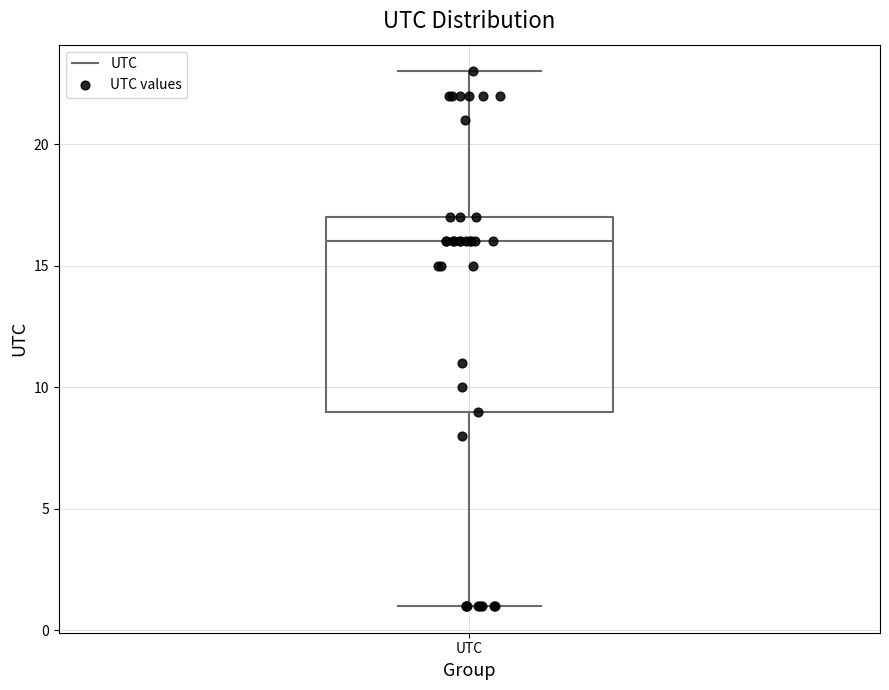

Transcribe this box plot: give where the median line is, the range the box spans, and where the two whiskers end, as read against the y-axis. The values are not printed on the chart, so give them approximately, as read against the axis.

median 16, box 9 to 17, whiskers 1 to 23